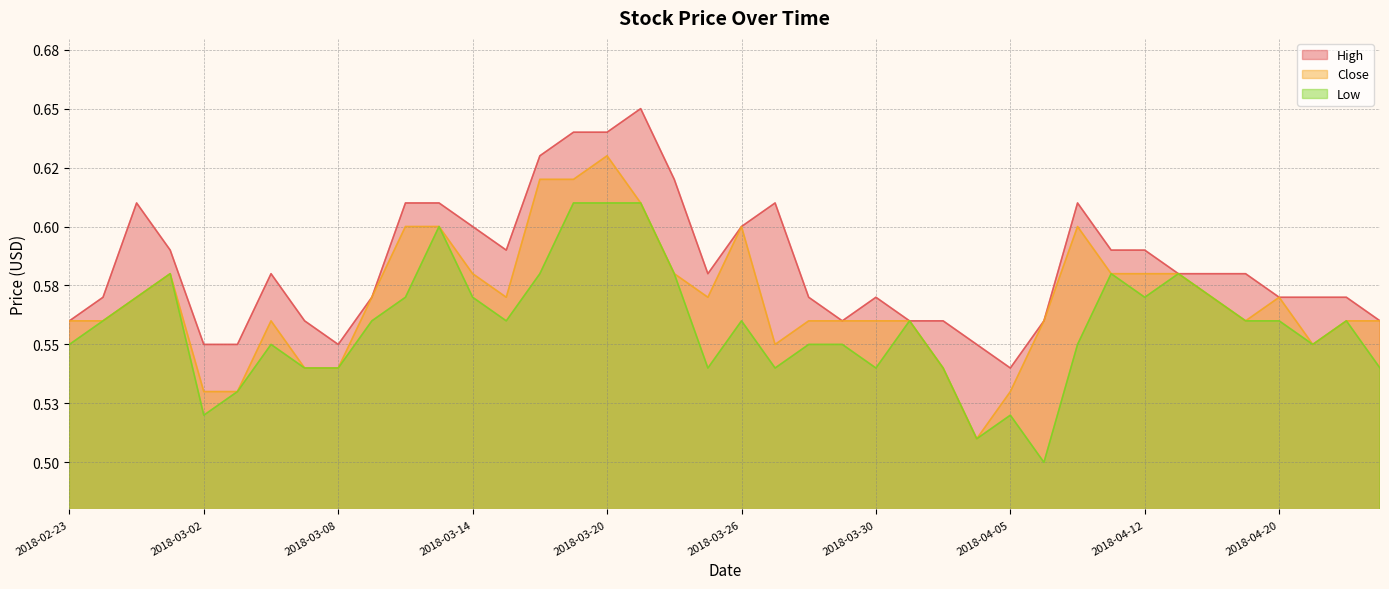

What is the sum of the Close values at 2018-04-03 and 2018-02-28?

1.1